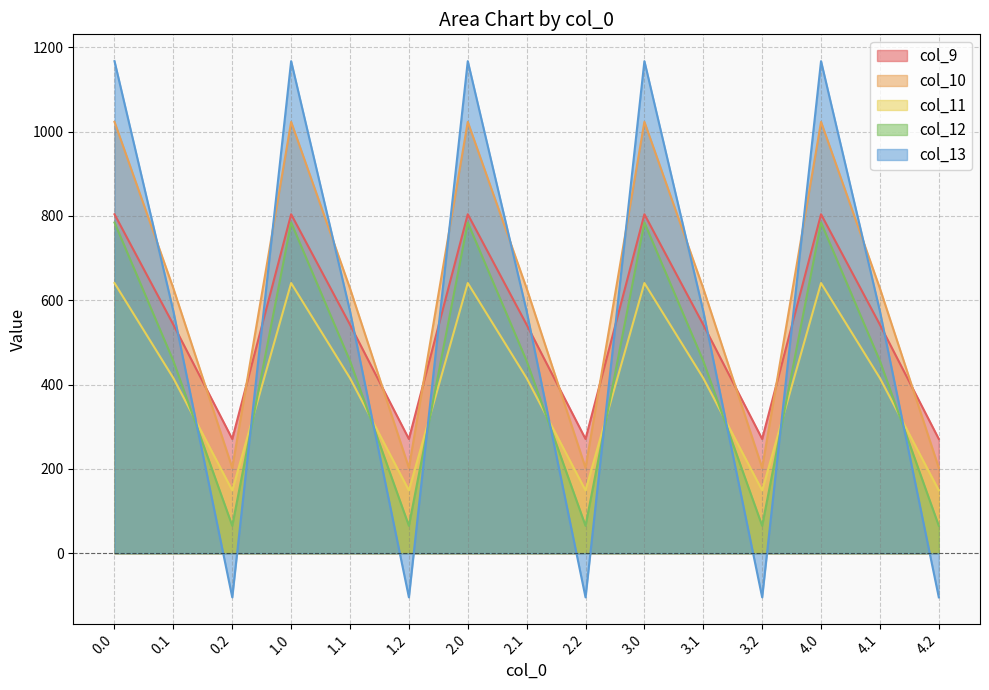

How many categories are shown in the chart?

15